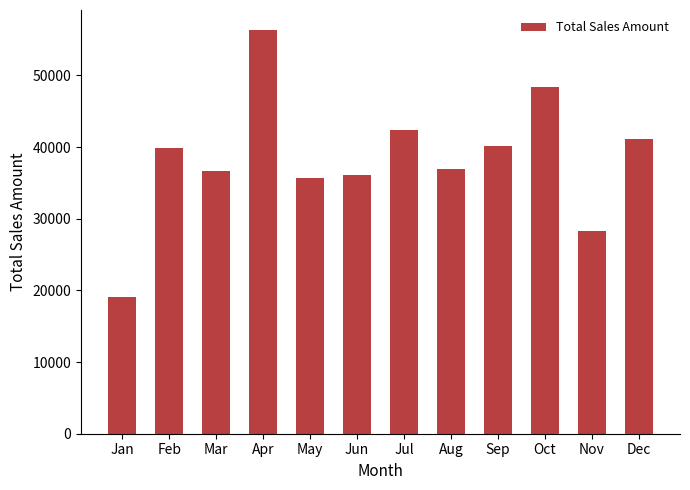

What is the change in value from Mar to Oct?

+11642